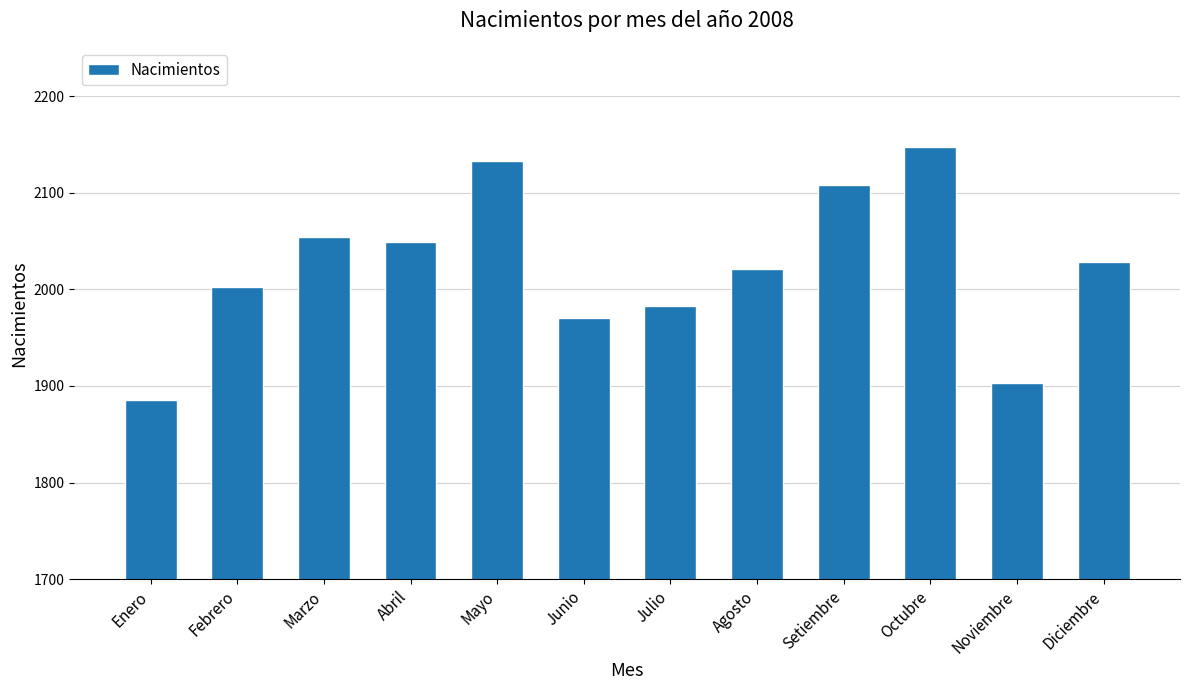

How many bars are there in total?

12